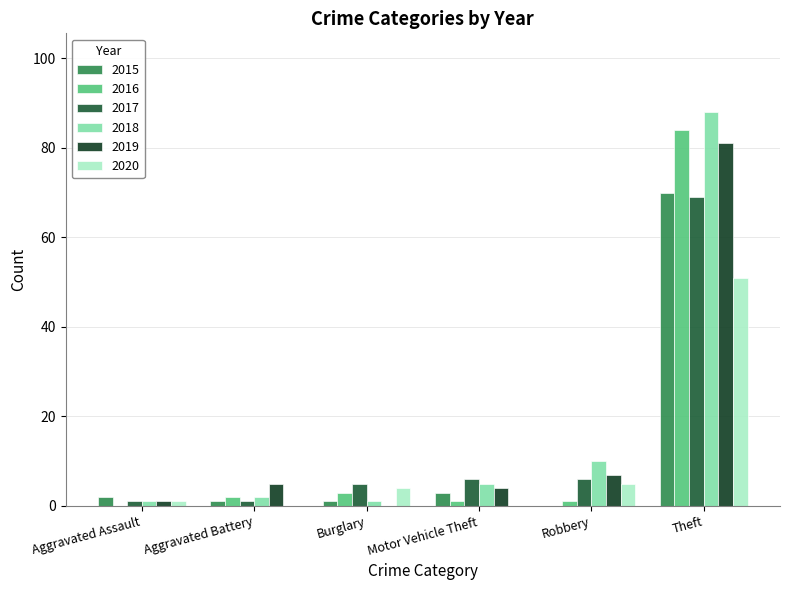

At Motor Vehicle Theft, list the series in order from largest to smallest.

2017, 2018, 2019, 2015, 2016, 2020